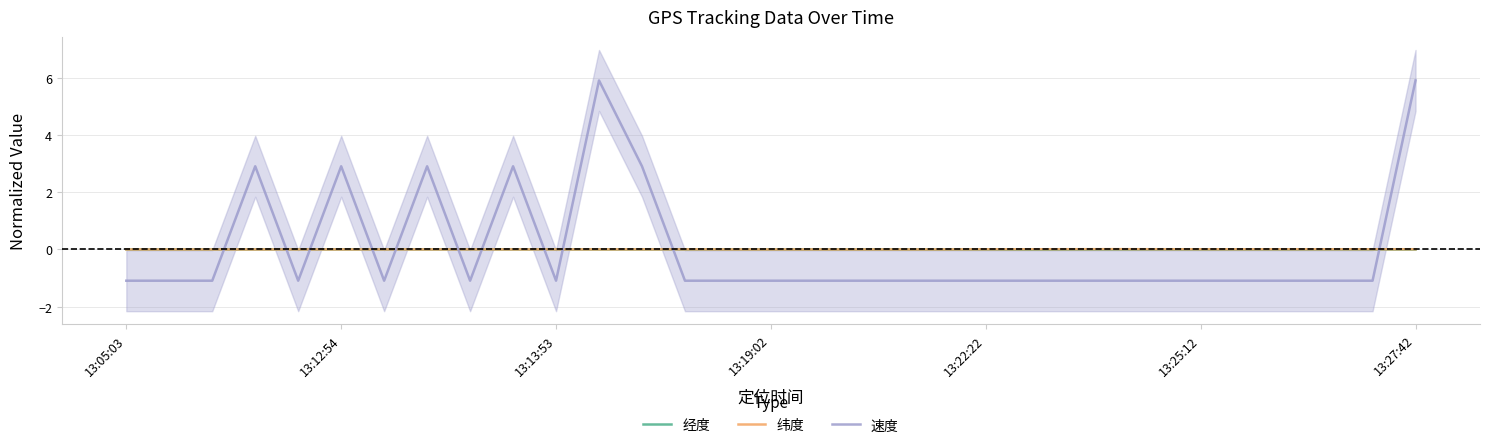

How many times do 纬度 and 经度 cross each other?

3